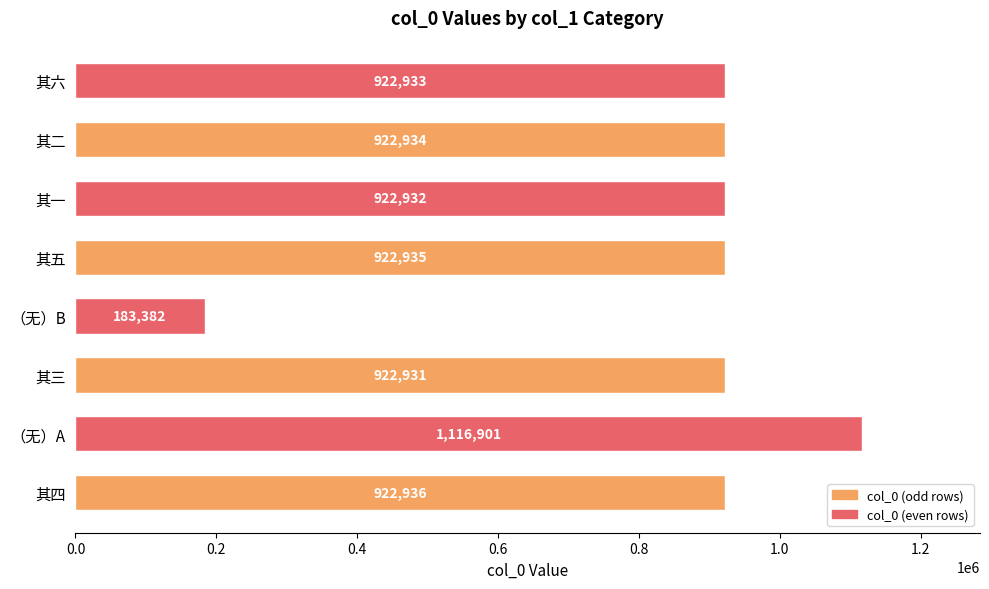

What is the sum of the values at 其四 and 其三?

1845867